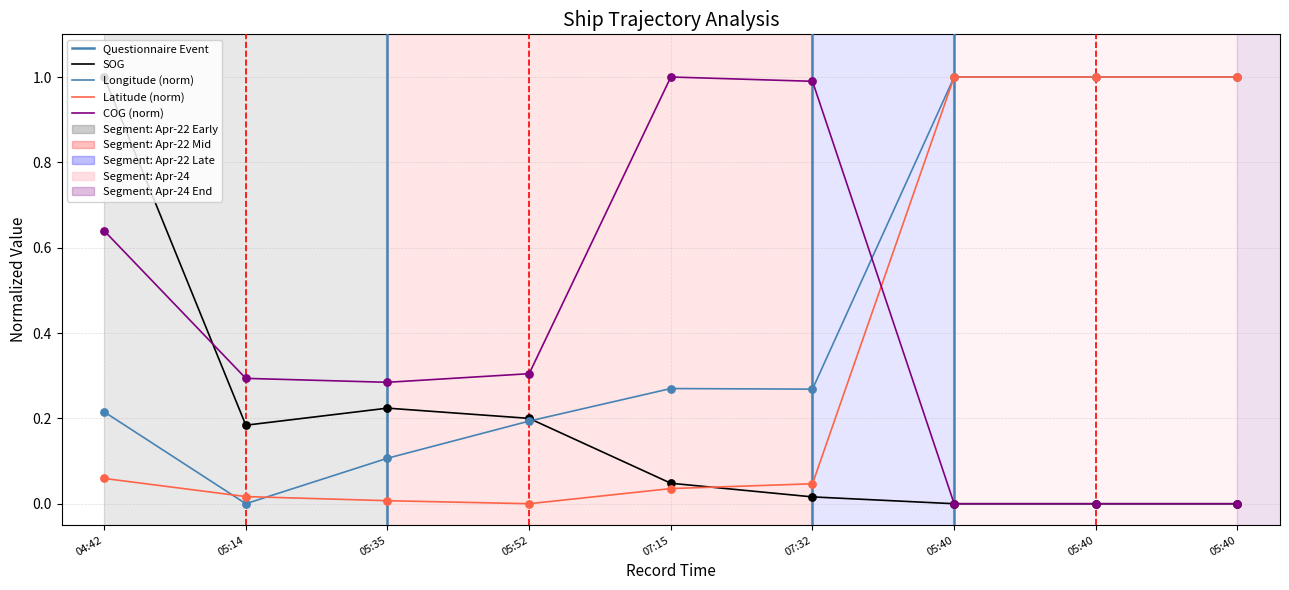

Which series has the widest spread of Y values?

SOG